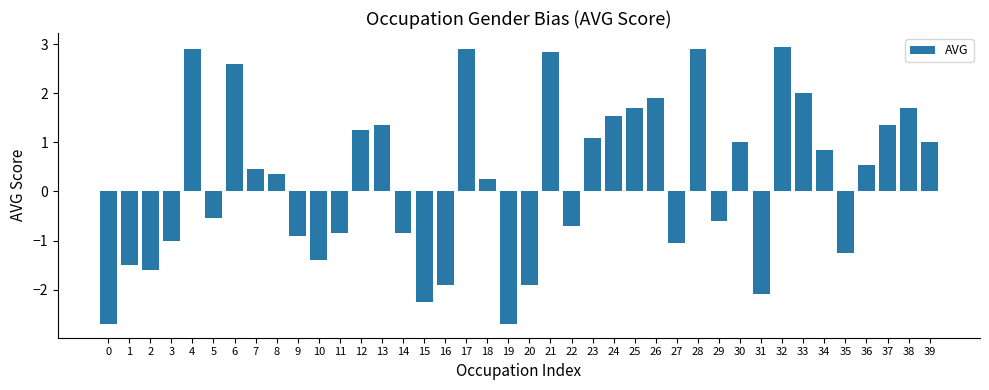

How many categories are shown in the chart?

40